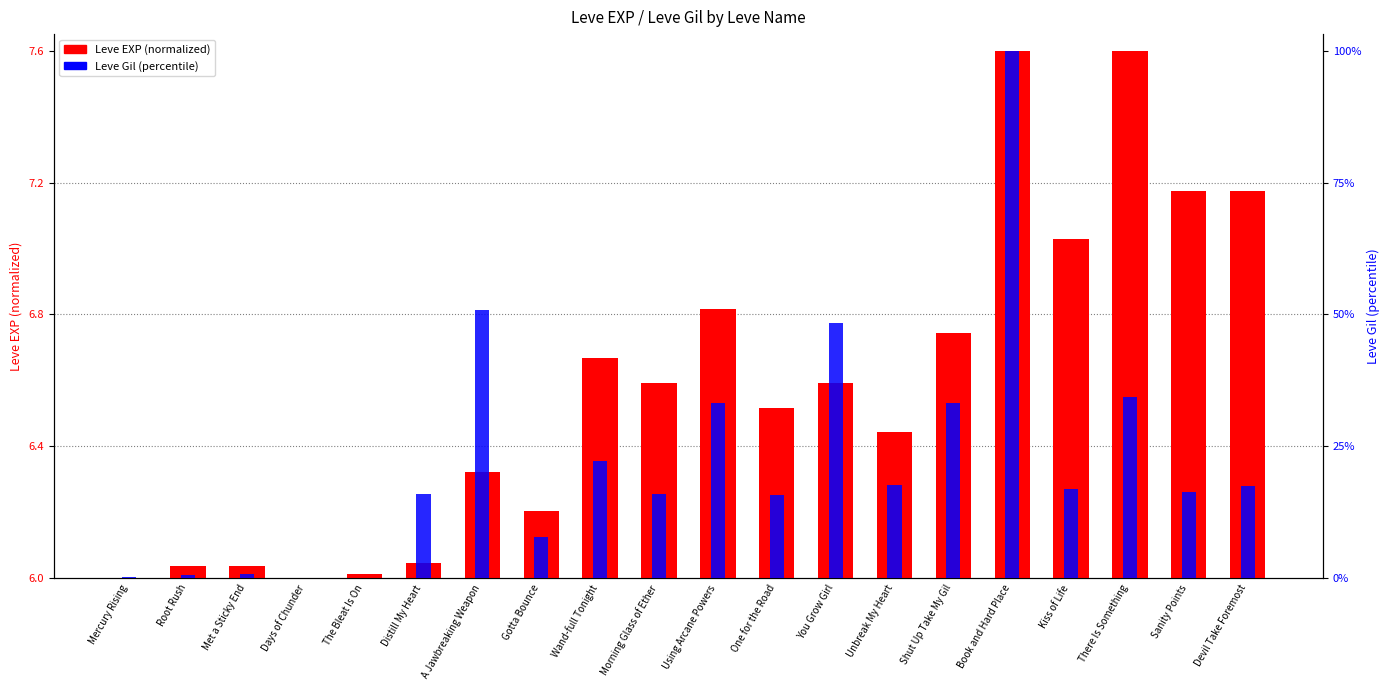

Between Gotta Bounce and Book and Hard Place, which series saw the biggest shift?

Leve Gil